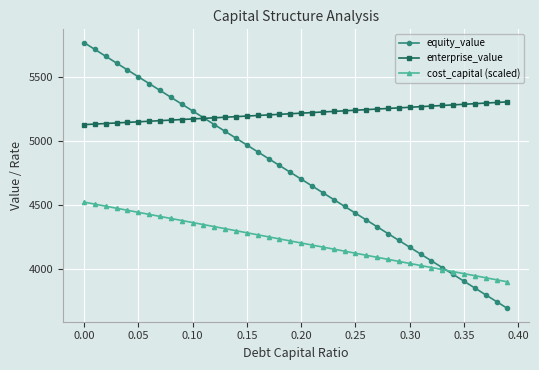

List the series in order of their peak value, highest first.

equity_value, enterprise_value, cost_capital (scaled)